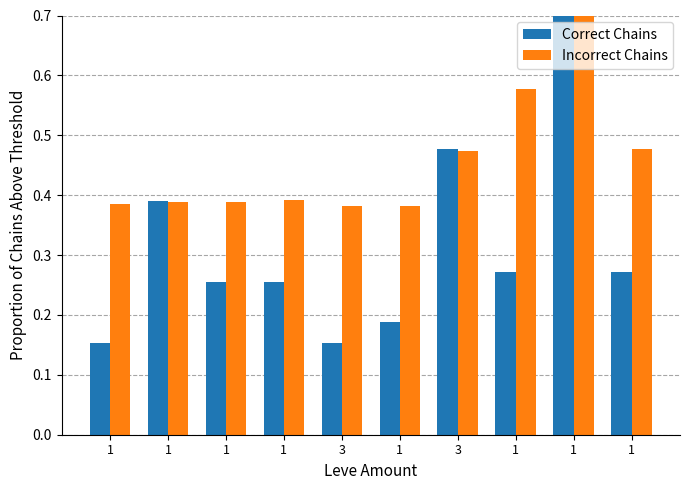

Which category has the highest value in the Incorrect Chains series?

1